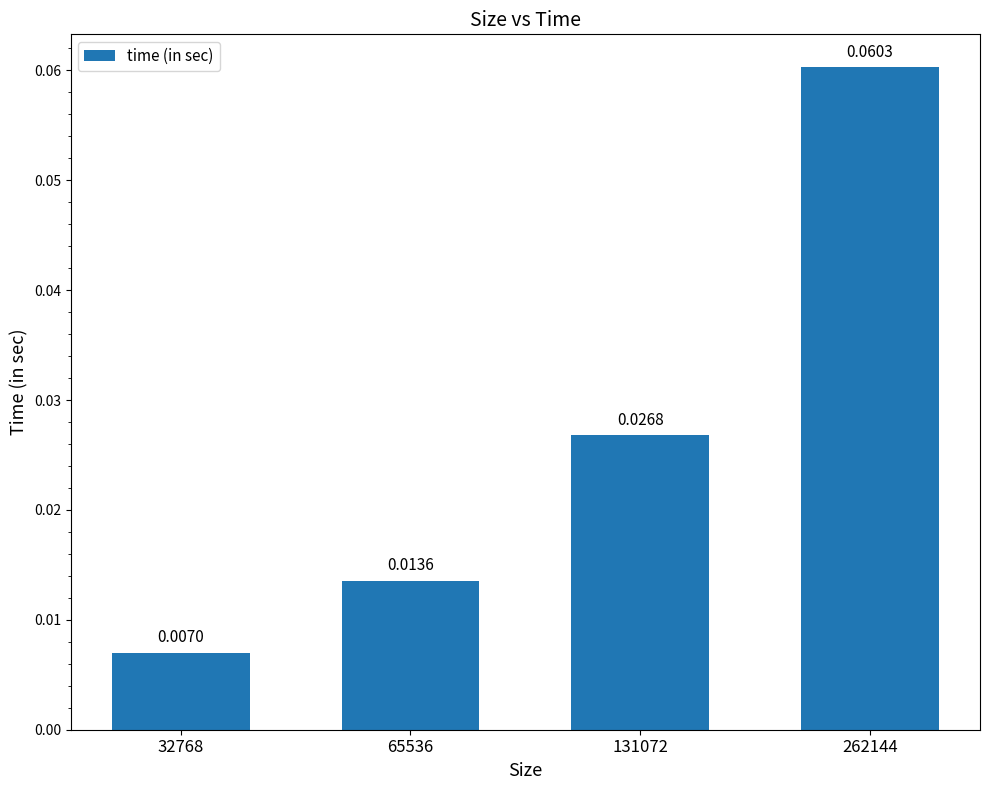

Between 32768 and 65536, which is larger?

65536